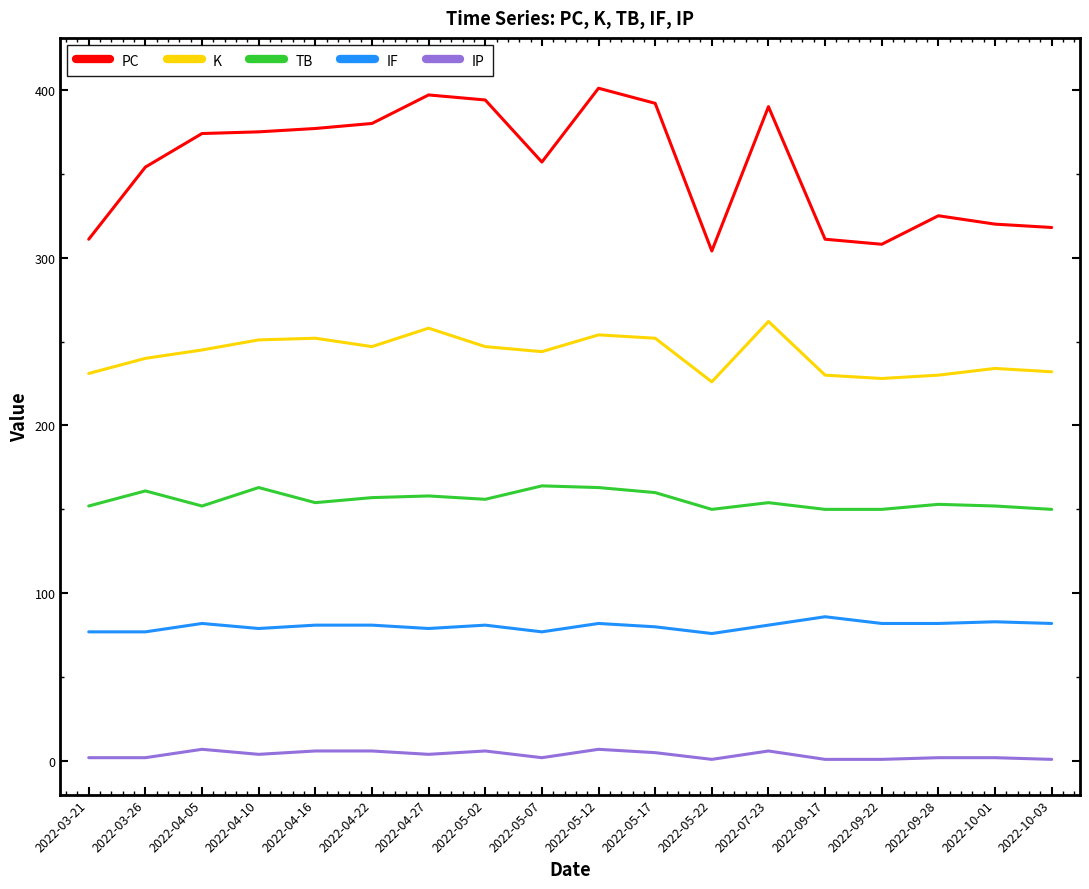

What is the maximum value for IP?

7